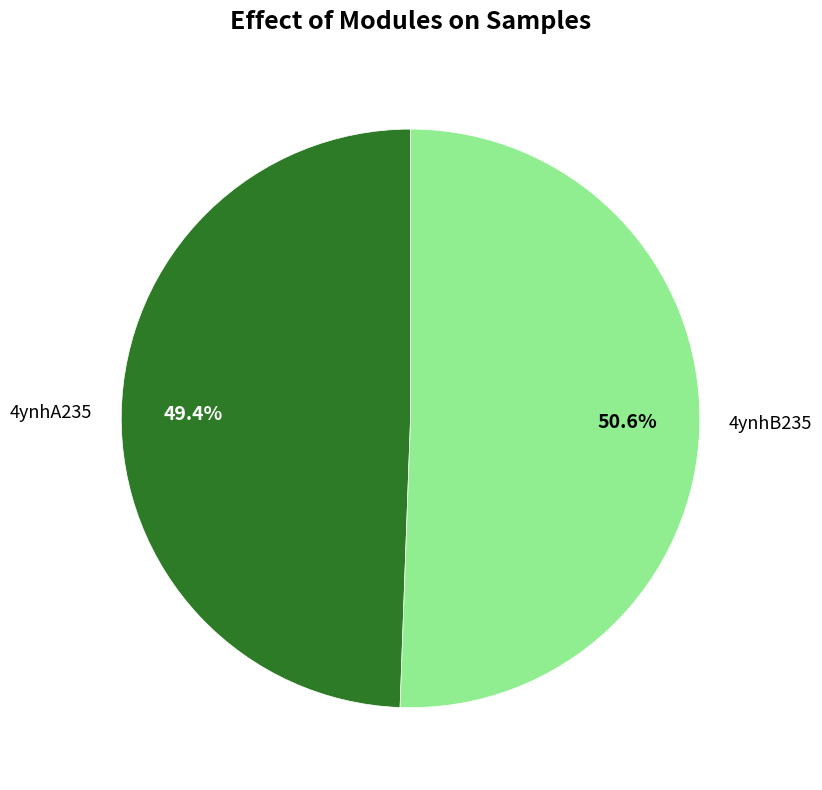

How much of the chart is everything except 4ynhB235?

49.4%